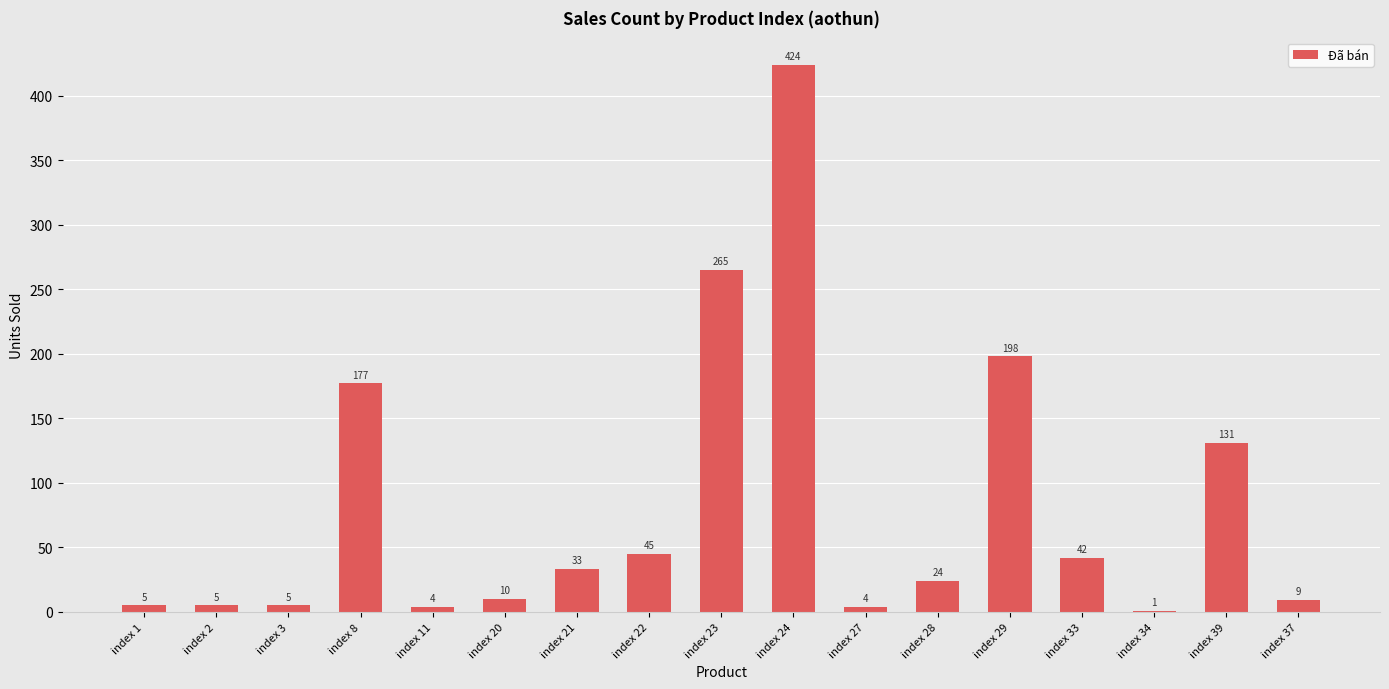

The chart shows a value of 177 at index 8. True or false?

True